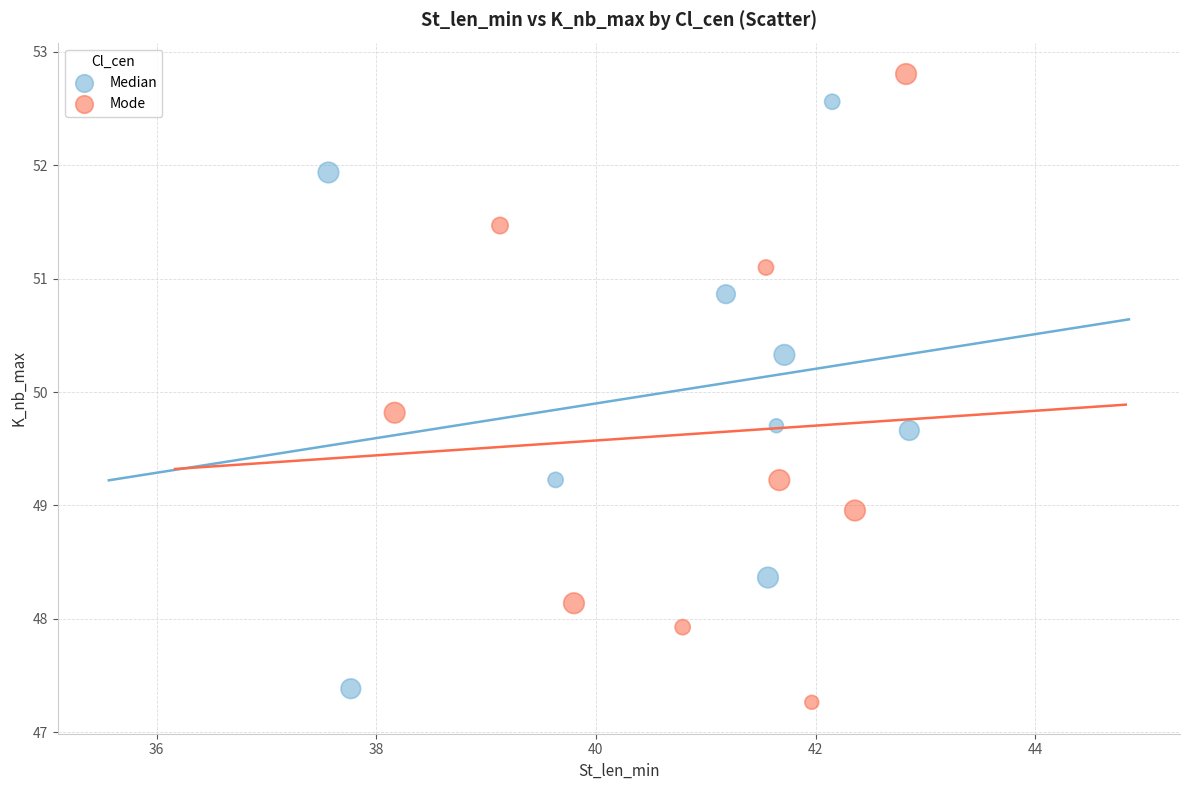

Which series has the largest Y range (max minus min)?

Mode